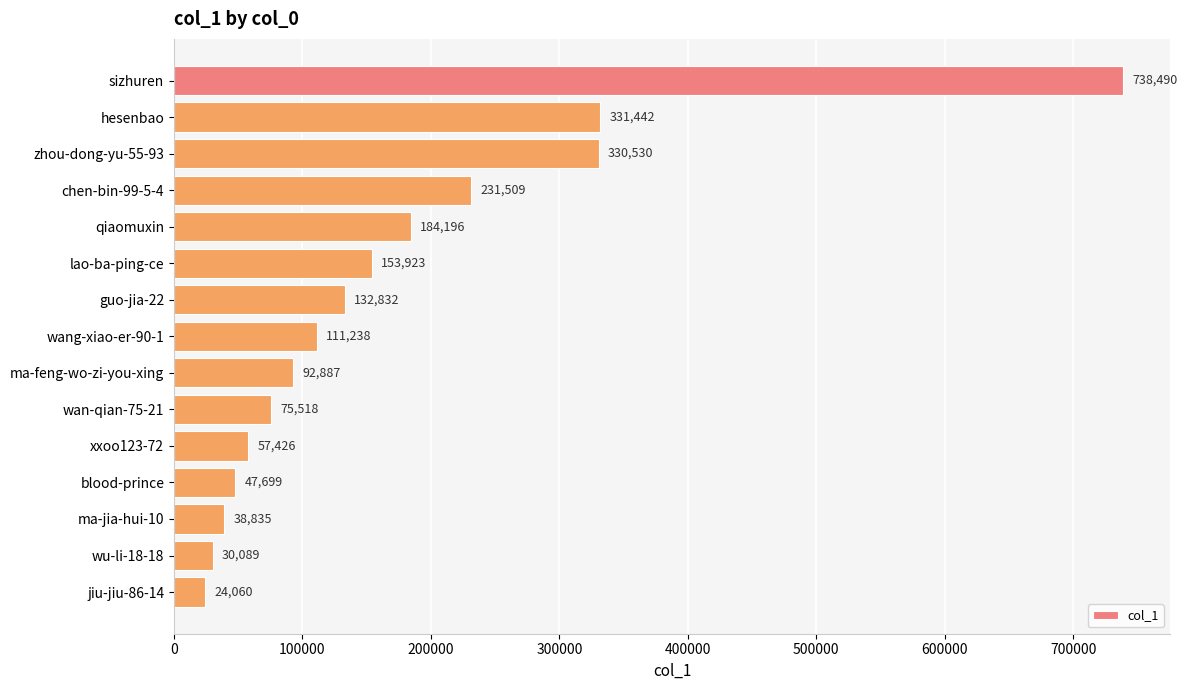

List the labels in order of value, smallest first.

jiu-jiu-86-14, wu-li-18-18, ma-jia-hui-10, blood-prince, xxoo123-72, wan-qian-75-21, ma-feng-wo-zi-you-xing, wang-xiao-er-90-1, guo-jia-22, lao-ba-ping-ce, qiaomuxin, chen-bin-99-5-4, zhou-dong-yu-55-93, hesenbao, sizhuren